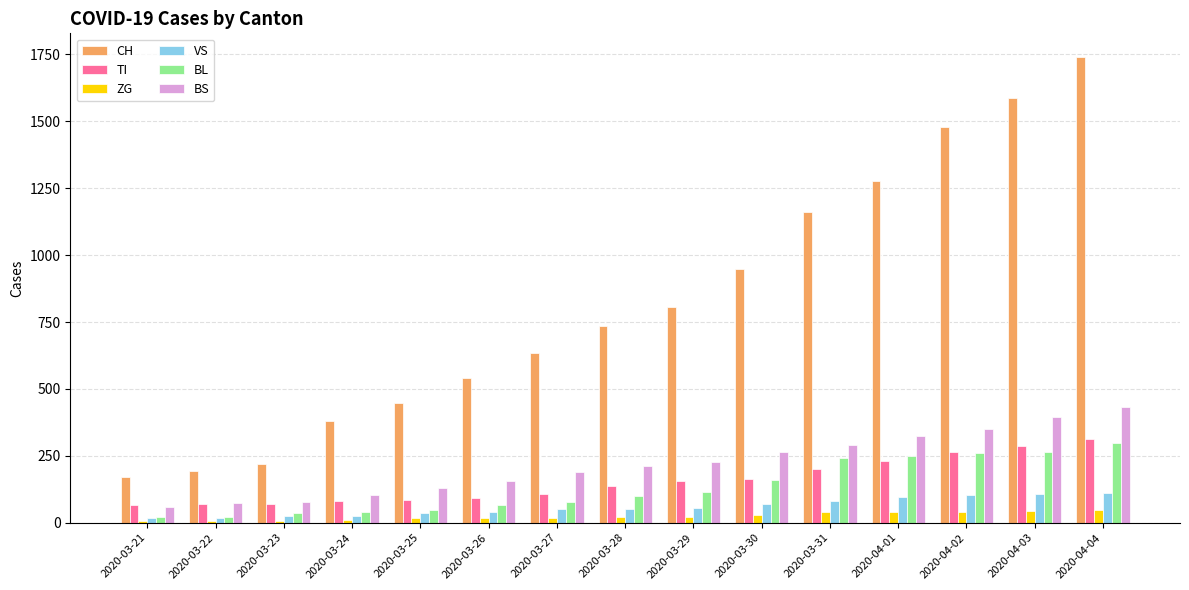

Are the bars horizontal?

No